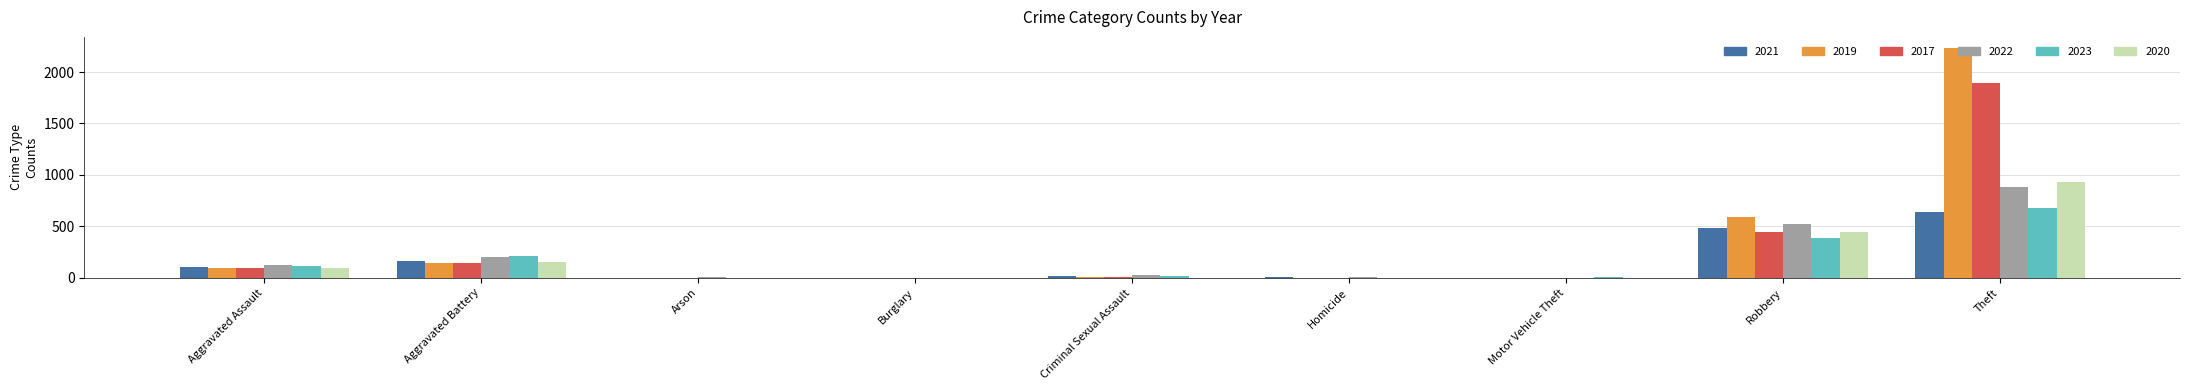

At which category is the sum across all series the highest?

Theft